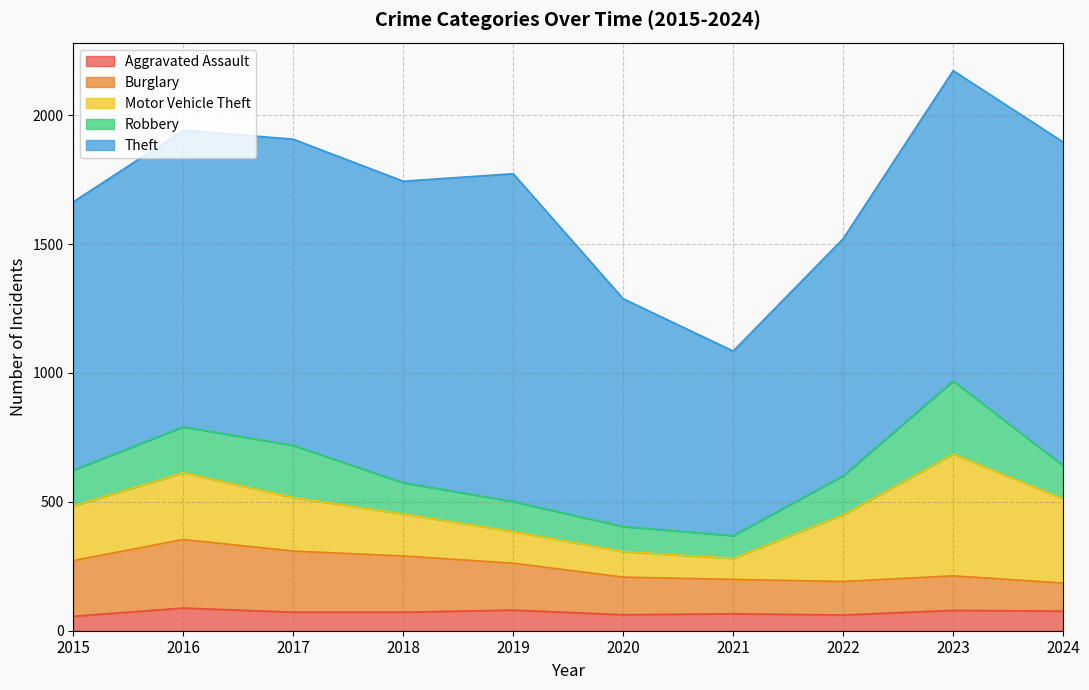

Rank the series by their maximum value, from lowest to highest.

Aggravated Assault, Burglary, Robbery, Motor Vehicle Theft, Theft